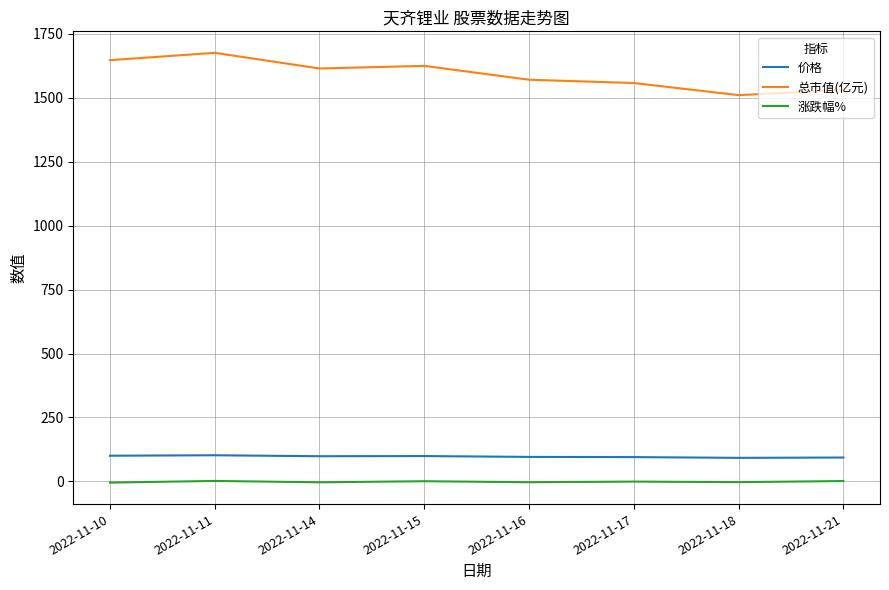

At how many categories does at least one series exceed 19?

8